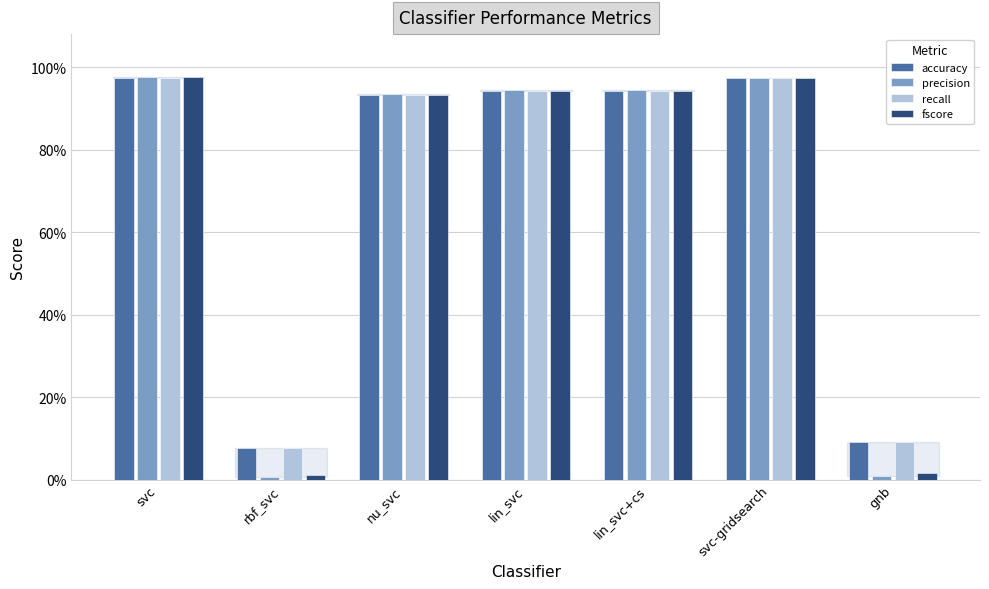

Which label corresponds to the largest value in the chart?

svc